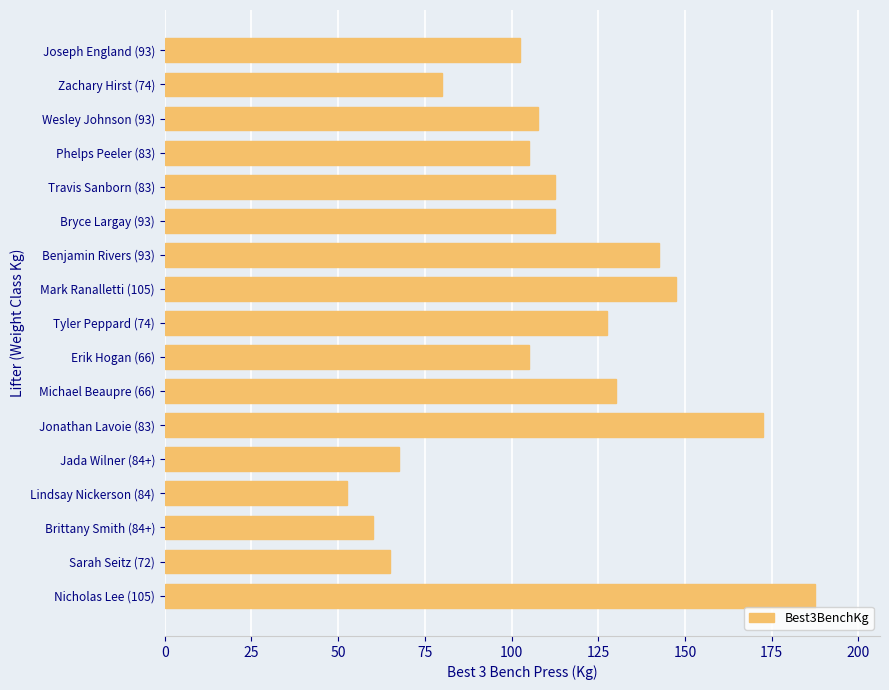

Read the value at Sarah Seitz (72).

65.0